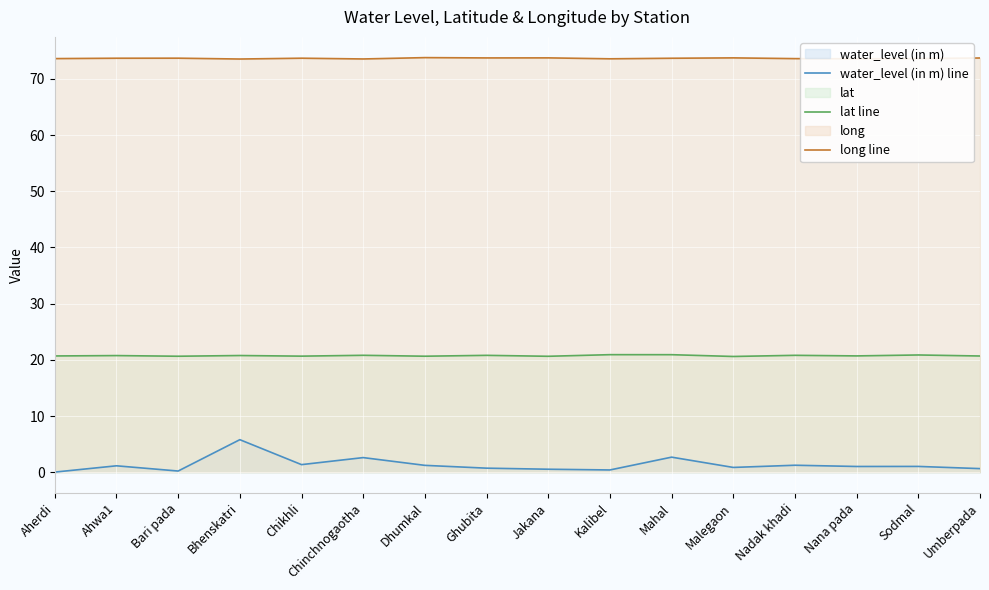

What is the label of the 1st point from the right?

Umberpada